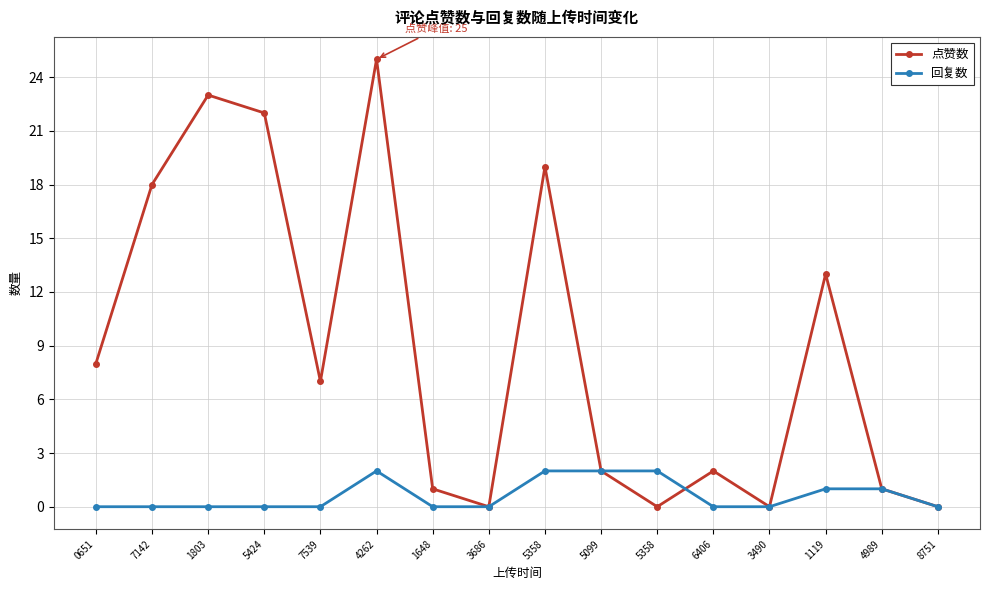

How many categories are shown in the chart?

16